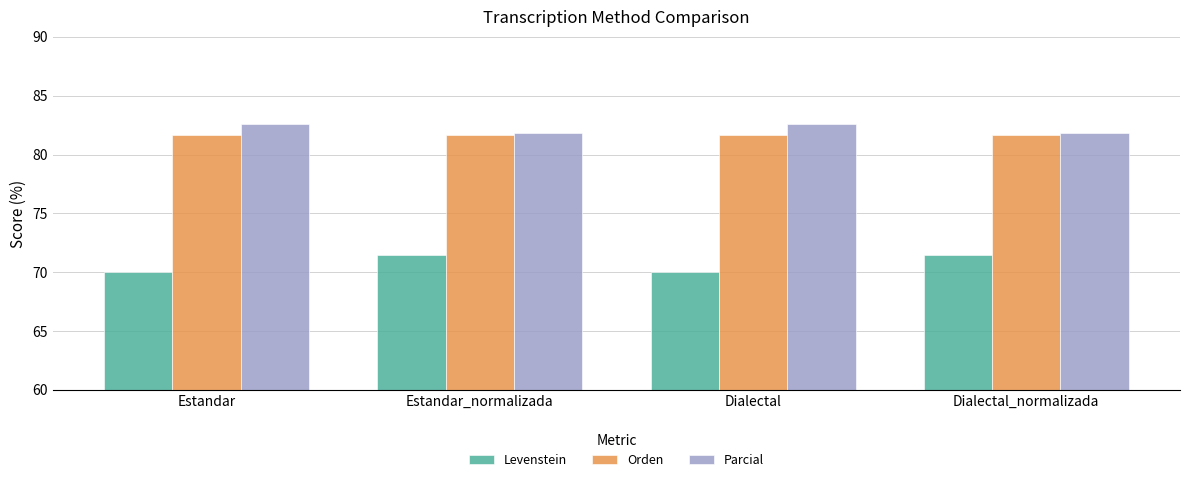

What is the maximum value for Parcial?

82.6